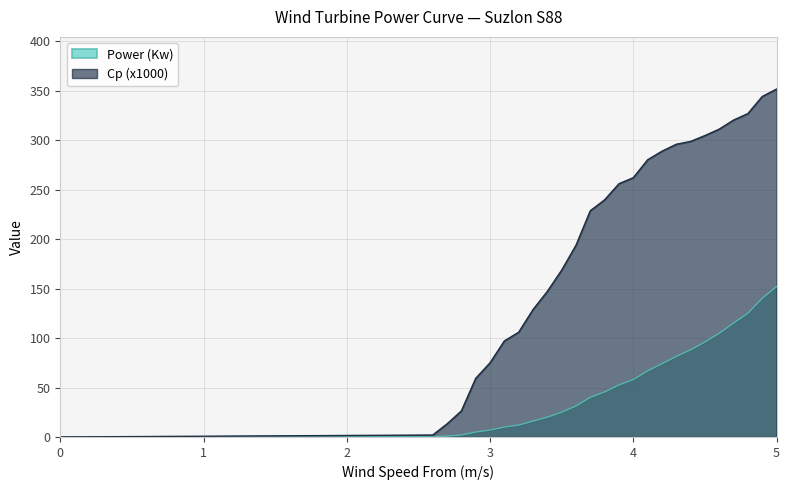

What are all the series names shown in the legend?

Power (Kw), Cp (x1000)